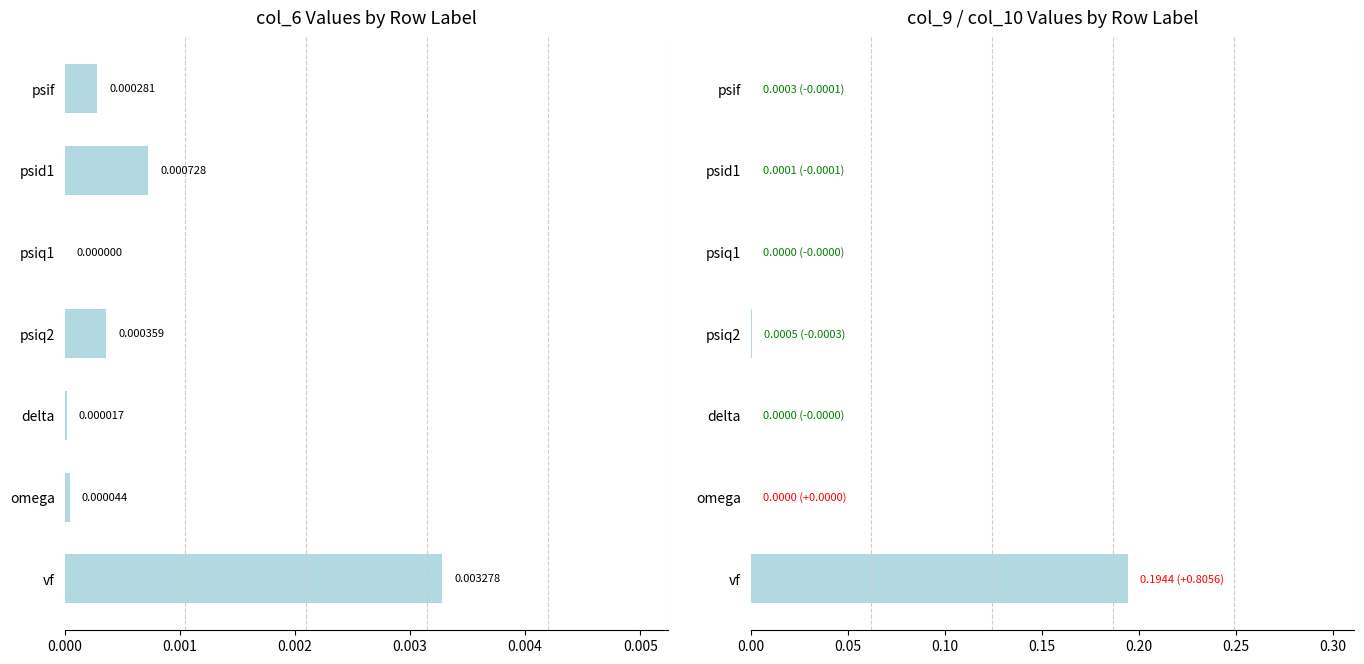

Between psif and psid1, which series saw the biggest shift?

col_6